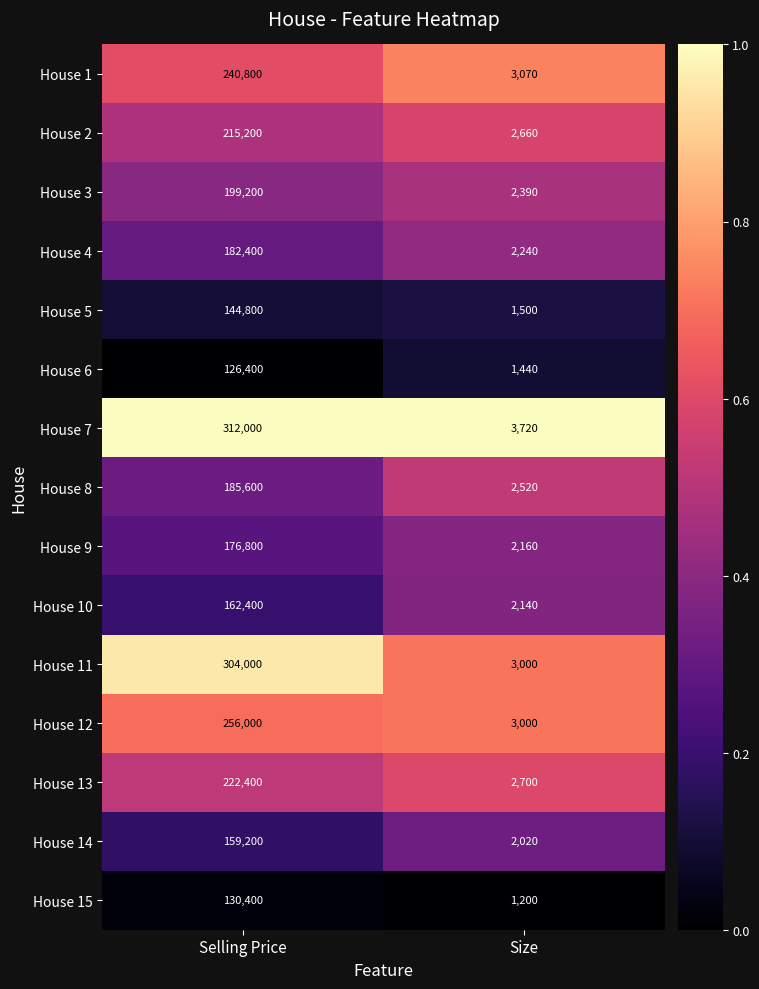

Which series has the largest total across all categories?

House 7